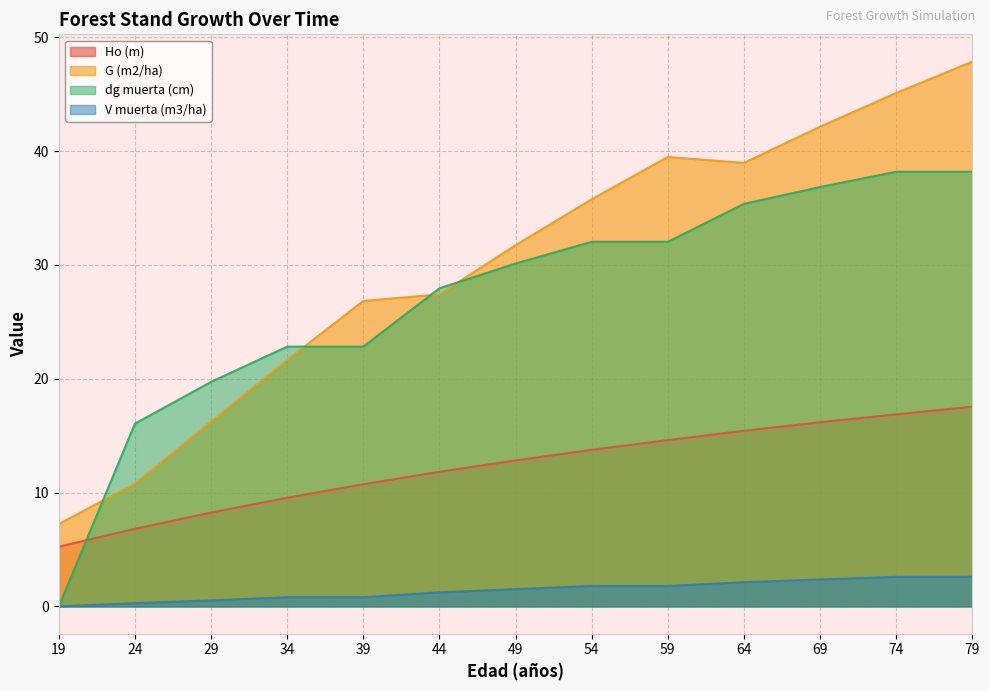

Count the number of data series in this chart.

4